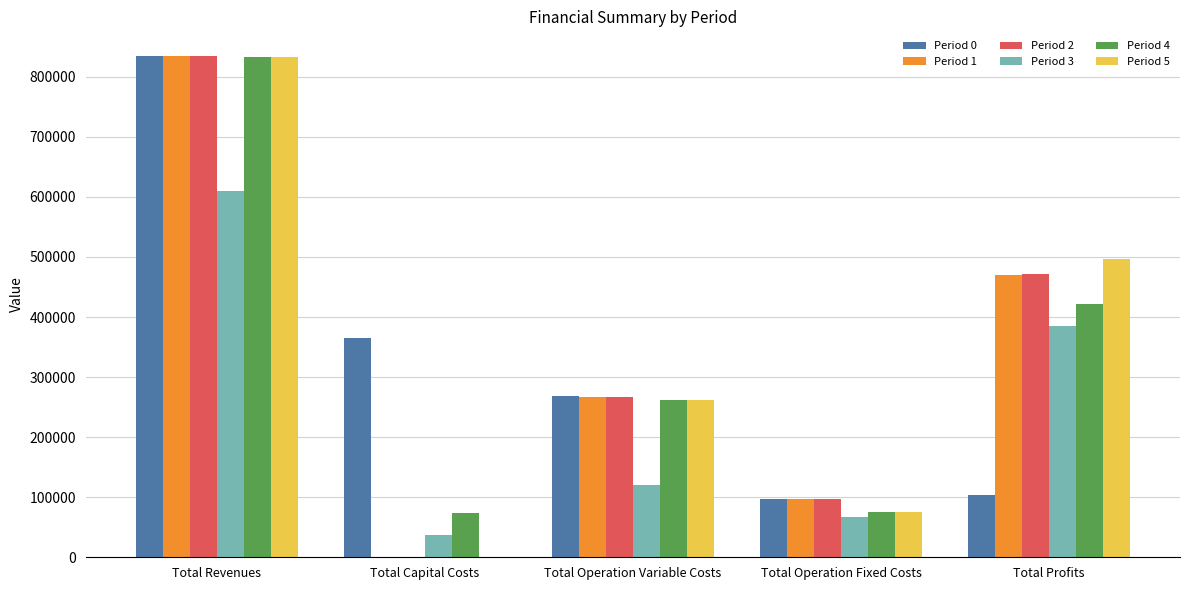

At which label does Period 5 reach its peak?

Total Revenues